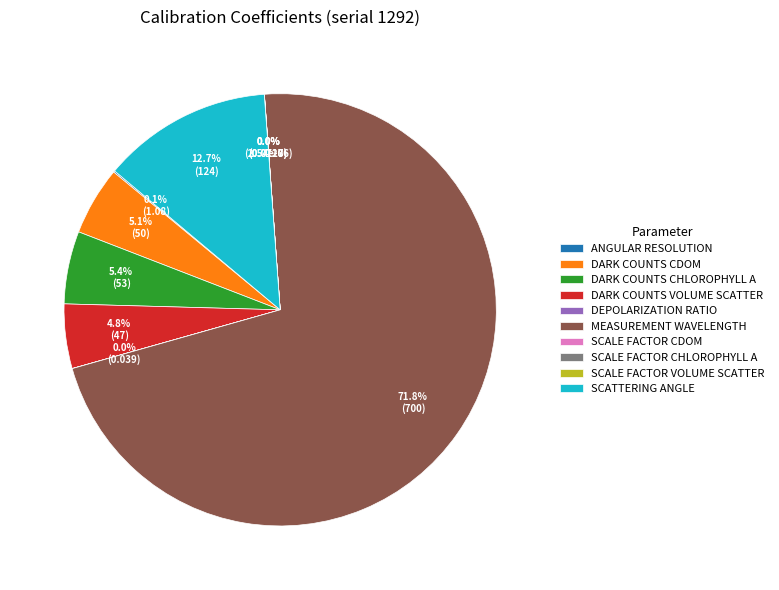

What is the majority slice?

CC_measurement_wavelength